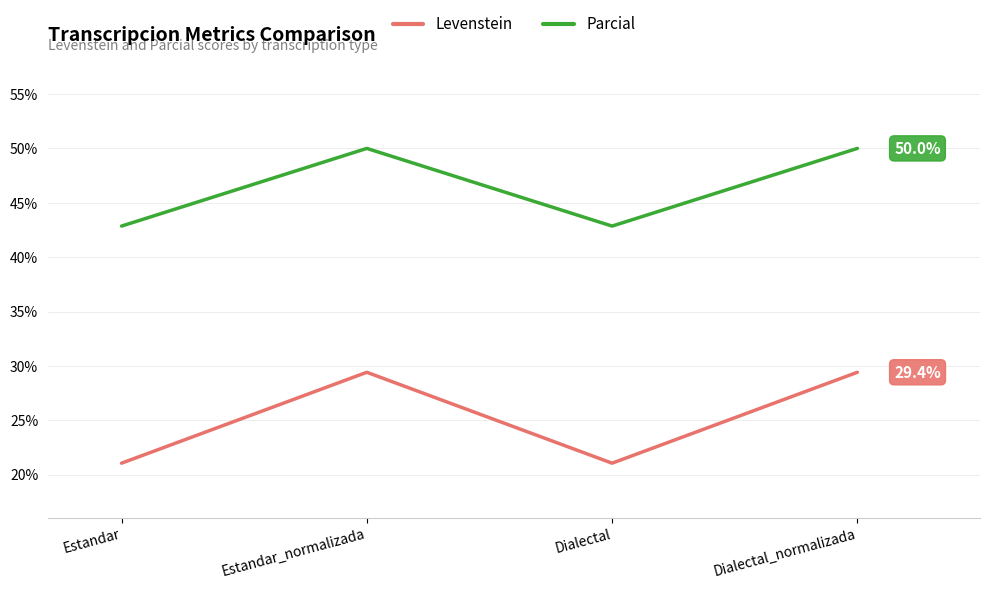

At how many categories does at least one series exceed 33?

4